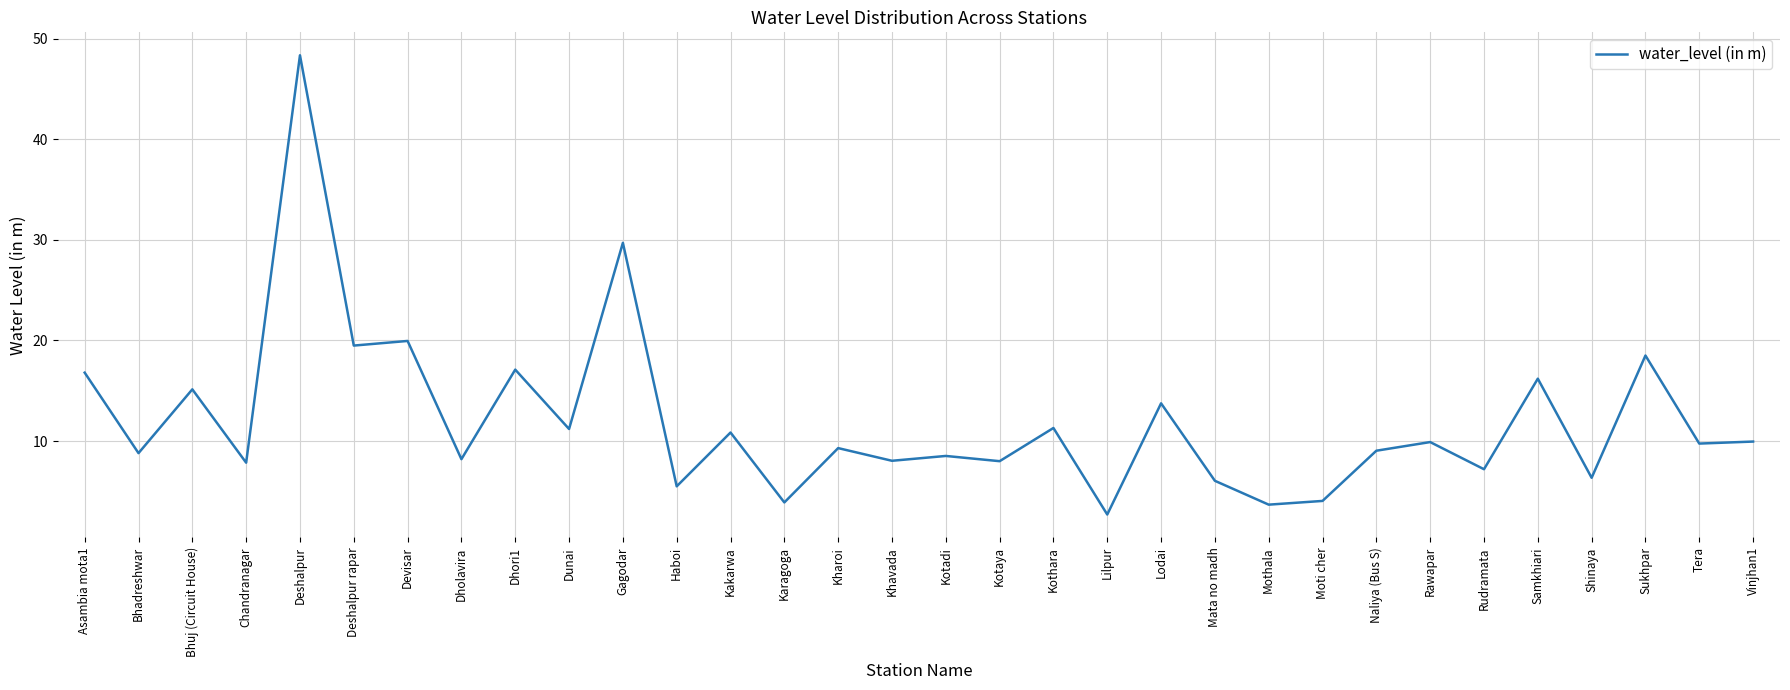

What is the ratio of the value at Kotadi to the value at Dholavira?

1.0